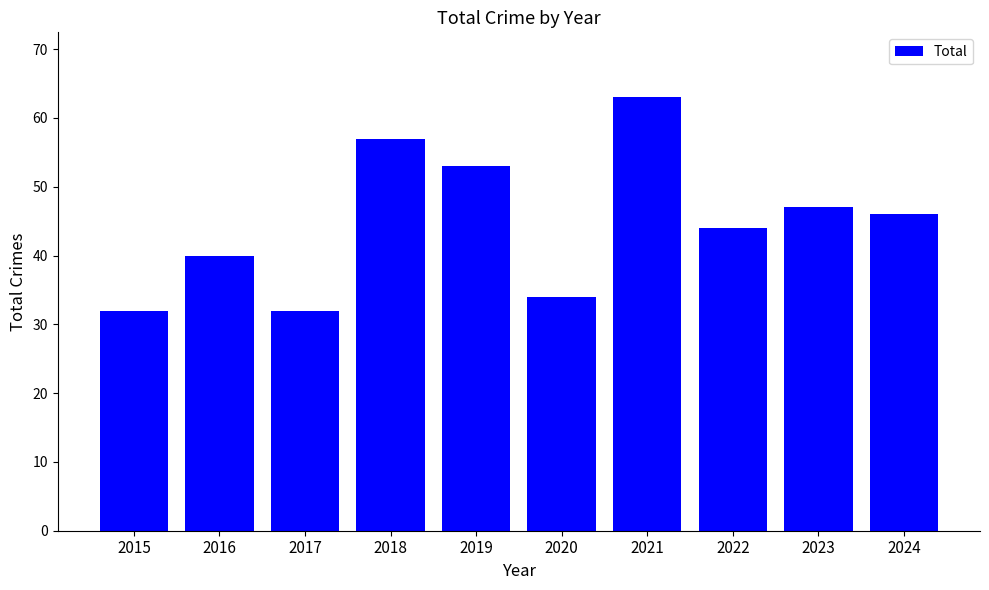

What is the sum of all values?

448